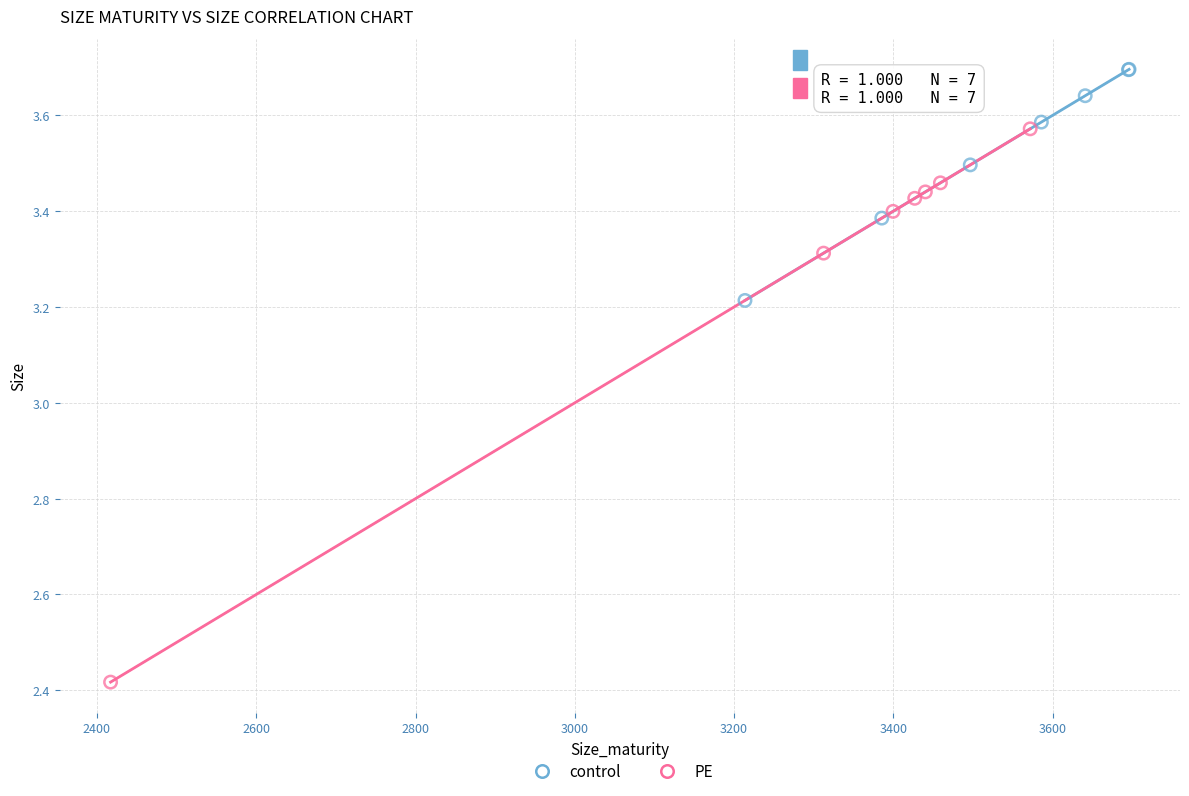

Which series has the widest spread of Y values?

PE